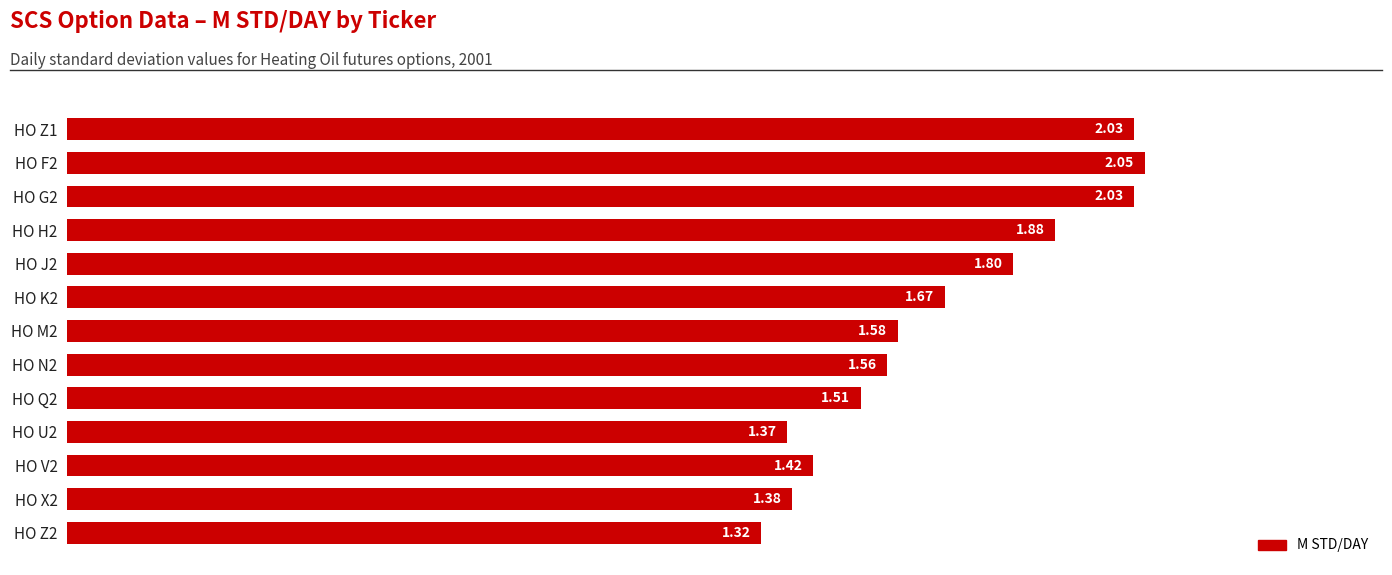

What is the difference between the maximum and minimum values?

0.7